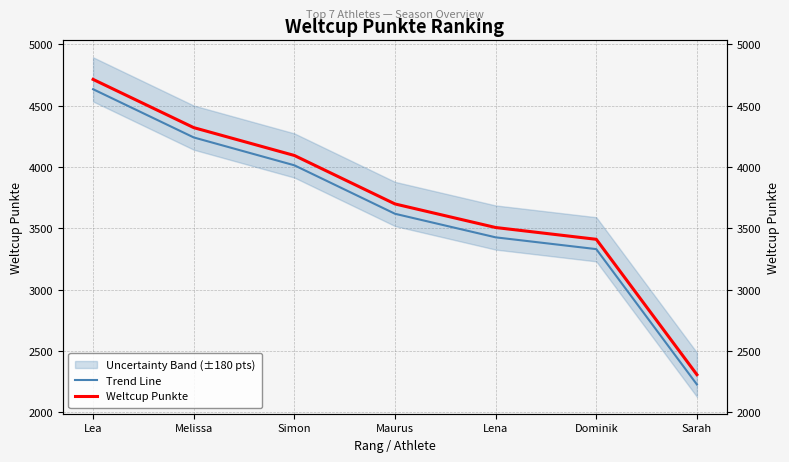

Which series has the largest total across all categories?

Weltcup Punkte